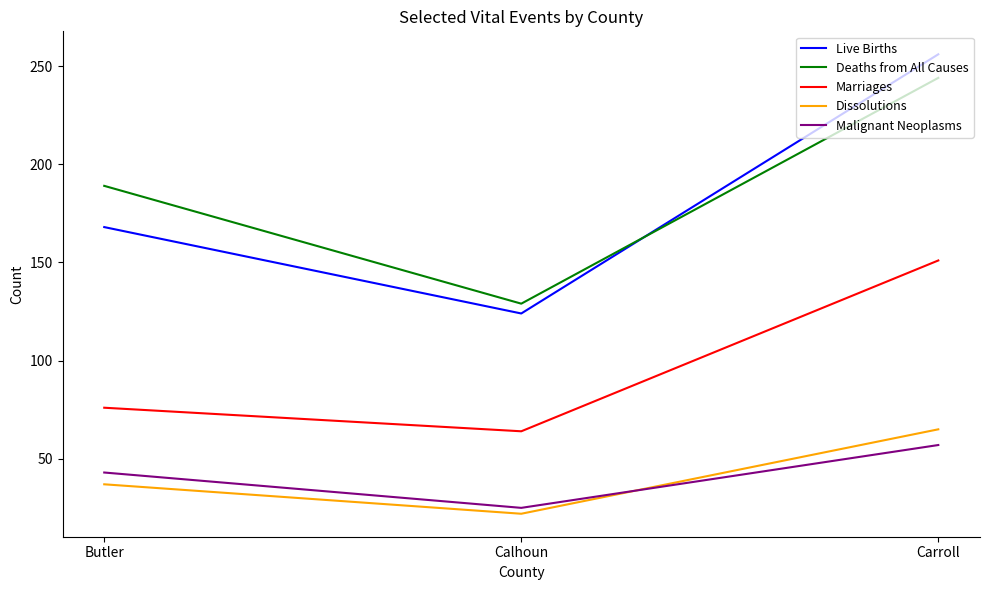

How many distinct data groups are displayed?

5